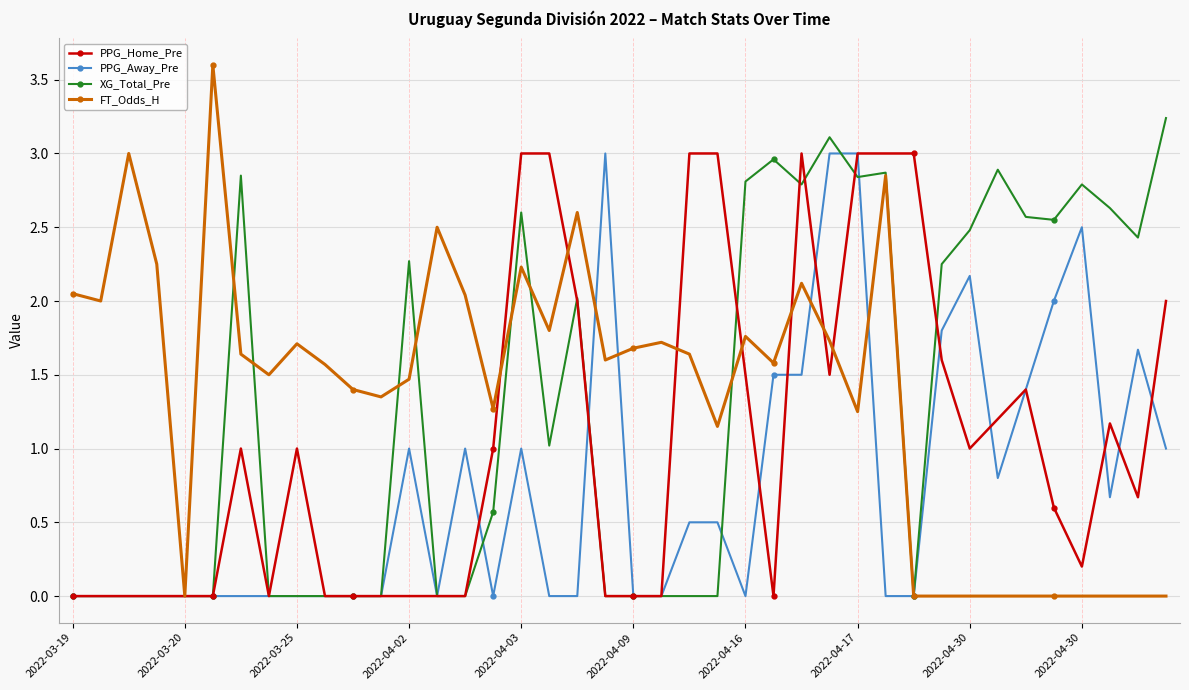

What is the value of the XG_Total_Pre point at the 16th from the left?

0.6